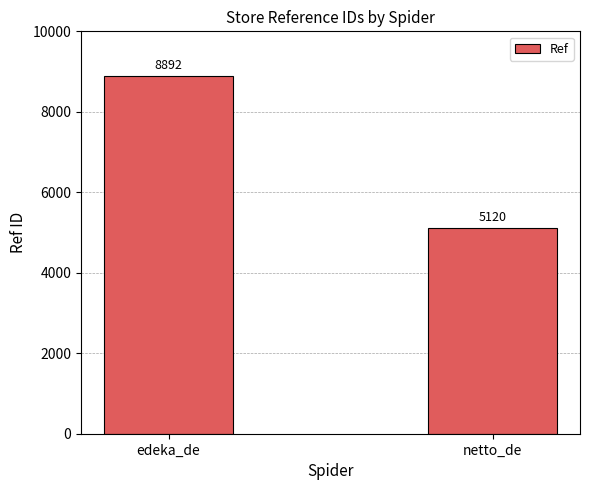

What is the smallest value displayed?

5120